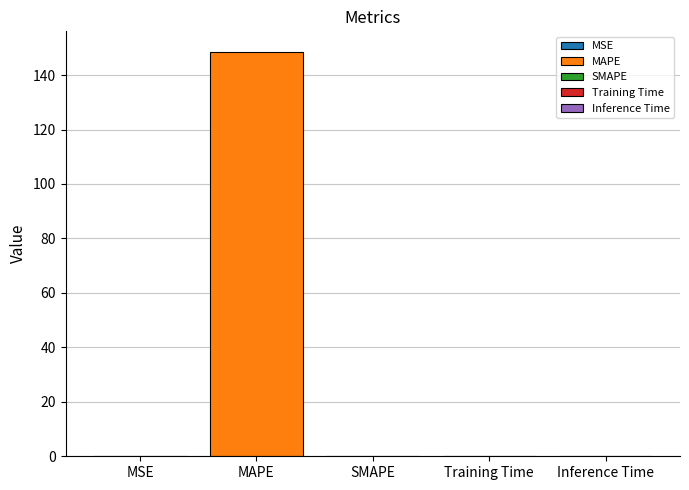

What value does the data have at MAPE?

148.6